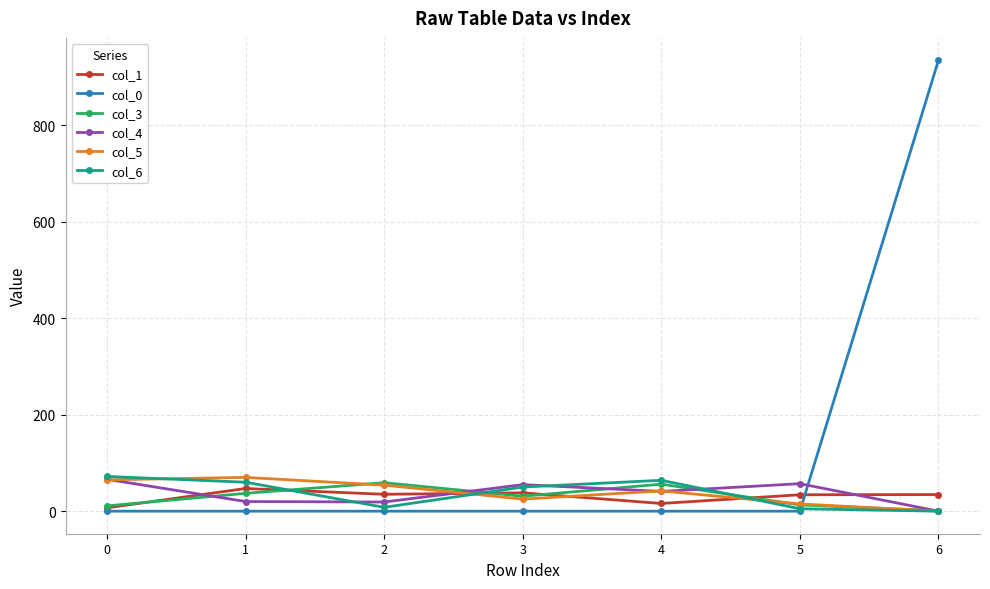

Is the value of col_6 at 1 greater than the value of col_1 at 4?

Yes